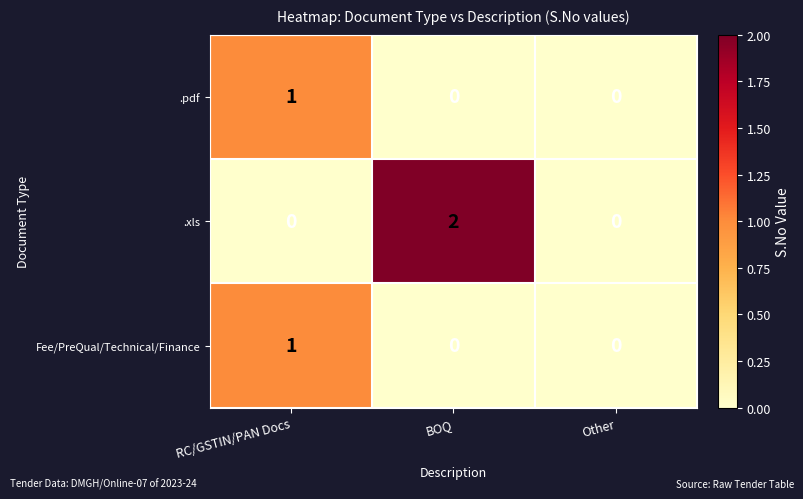

Reading right to left, what are all the values shown in this chart?

.pdf: Other=0	BOQ=0	RC/GSTIN/PAN Docs=1
.xls: Other=0	BOQ=2	RC/GSTIN/PAN Docs=0
Fee/PreQual/Technical/Finance: Other=0	BOQ=0	RC/GSTIN/PAN Docs=1